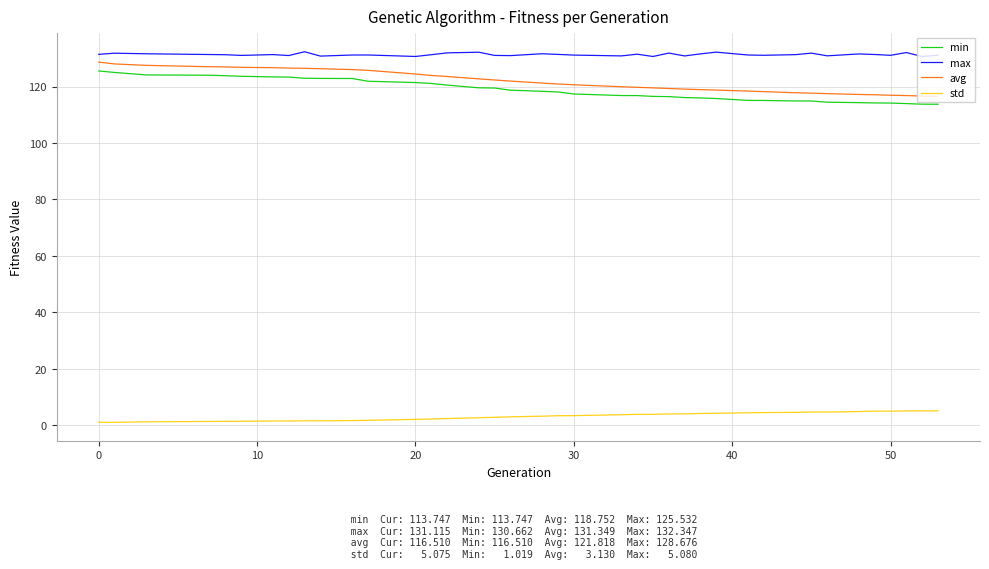

What is the highest value of the avg series?

128.7